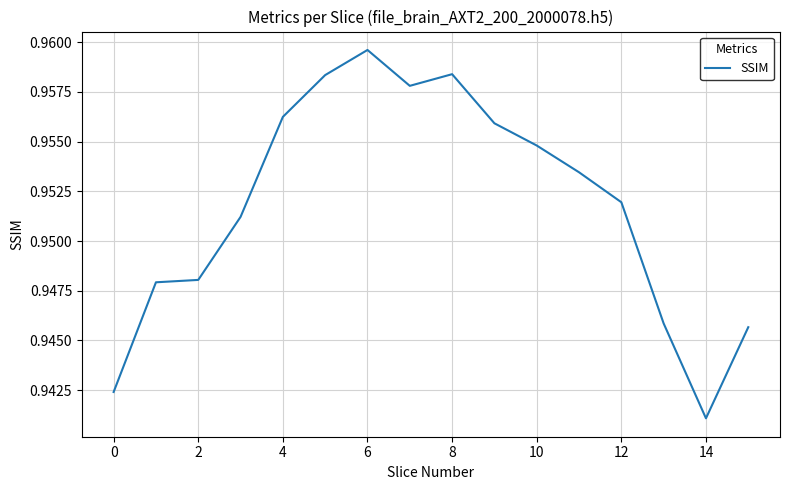

Reading left to right, what are all the values shown in this chart?

0.9	0.9	0.9	1.0	1.0	1.0	1.0	1.0	1.0	1.0	1.0	1.0	1.0	0.9	0.9	0.9